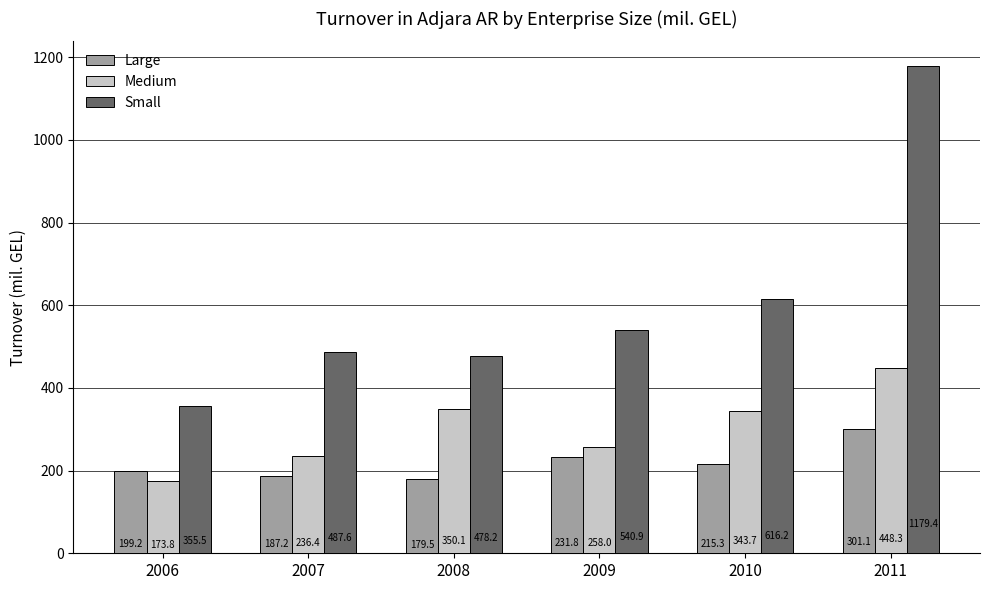

Which series has the largest total across all categories?

Small